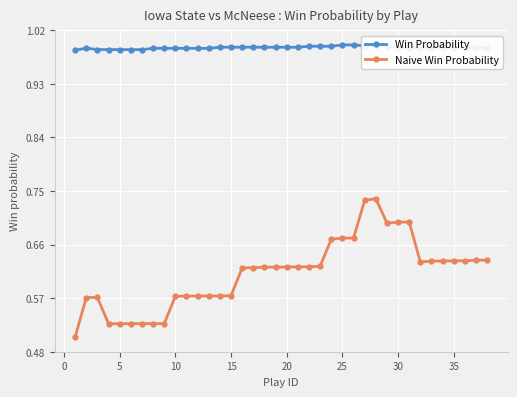

What is the sum of all Win Probability values?

37.6